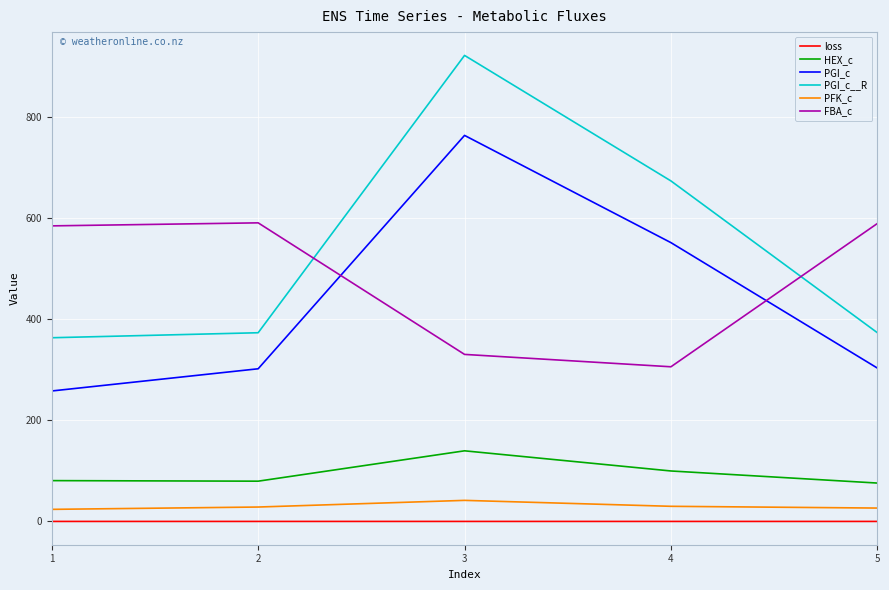

True or false: loss and FBA_c cross at least once.

False